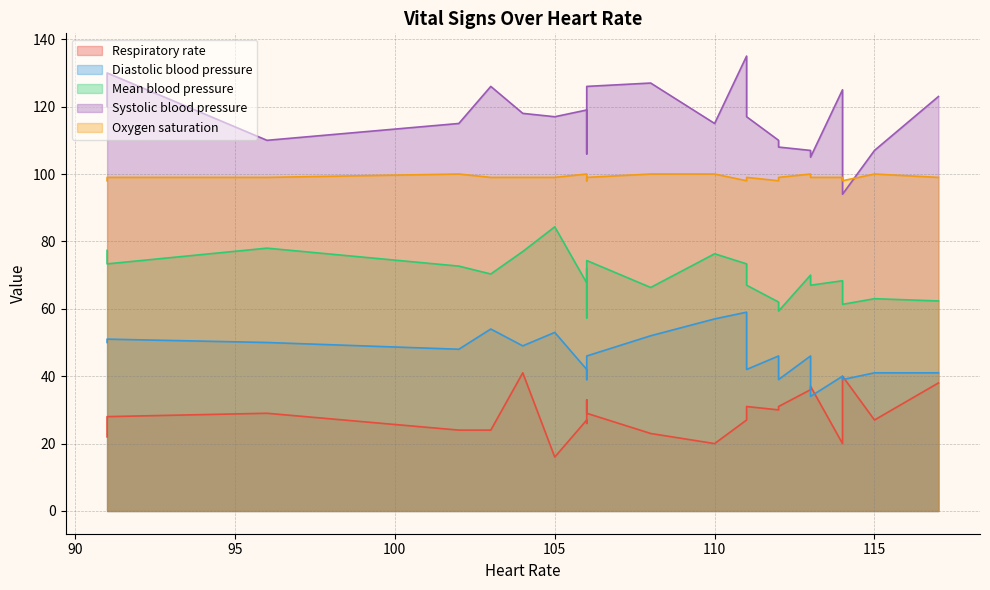

What is the sum of all Mean blood pressure values?

1600.6